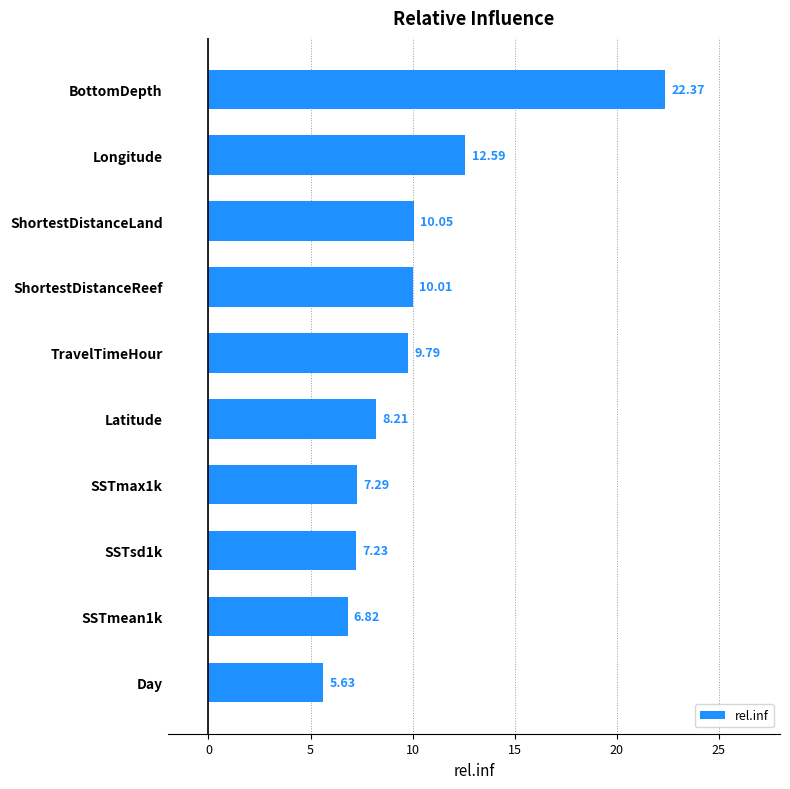

Approximately how many times larger is the value at Longitude compared to SSTmax1k?

1.7